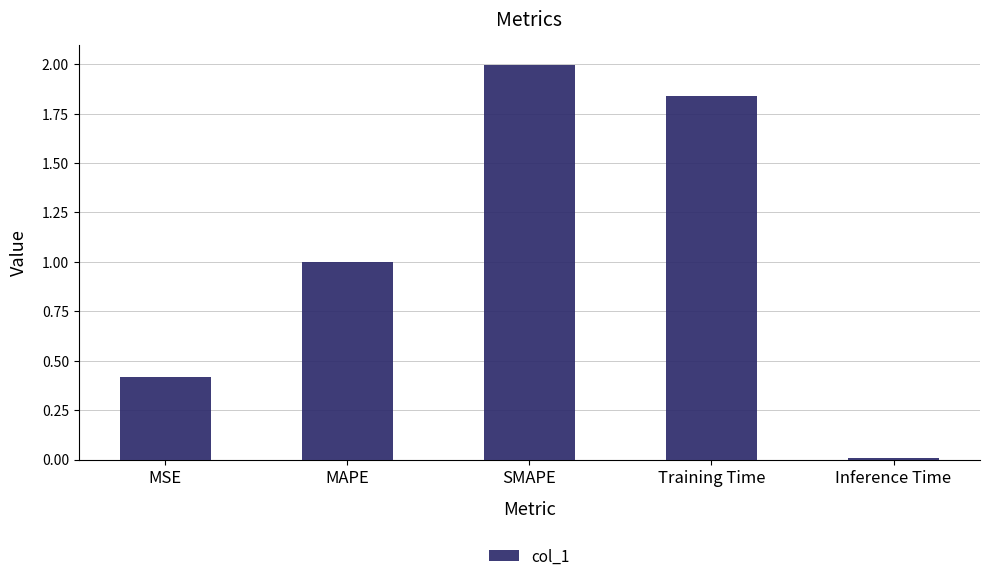

Count the number of categories in the chart.

5